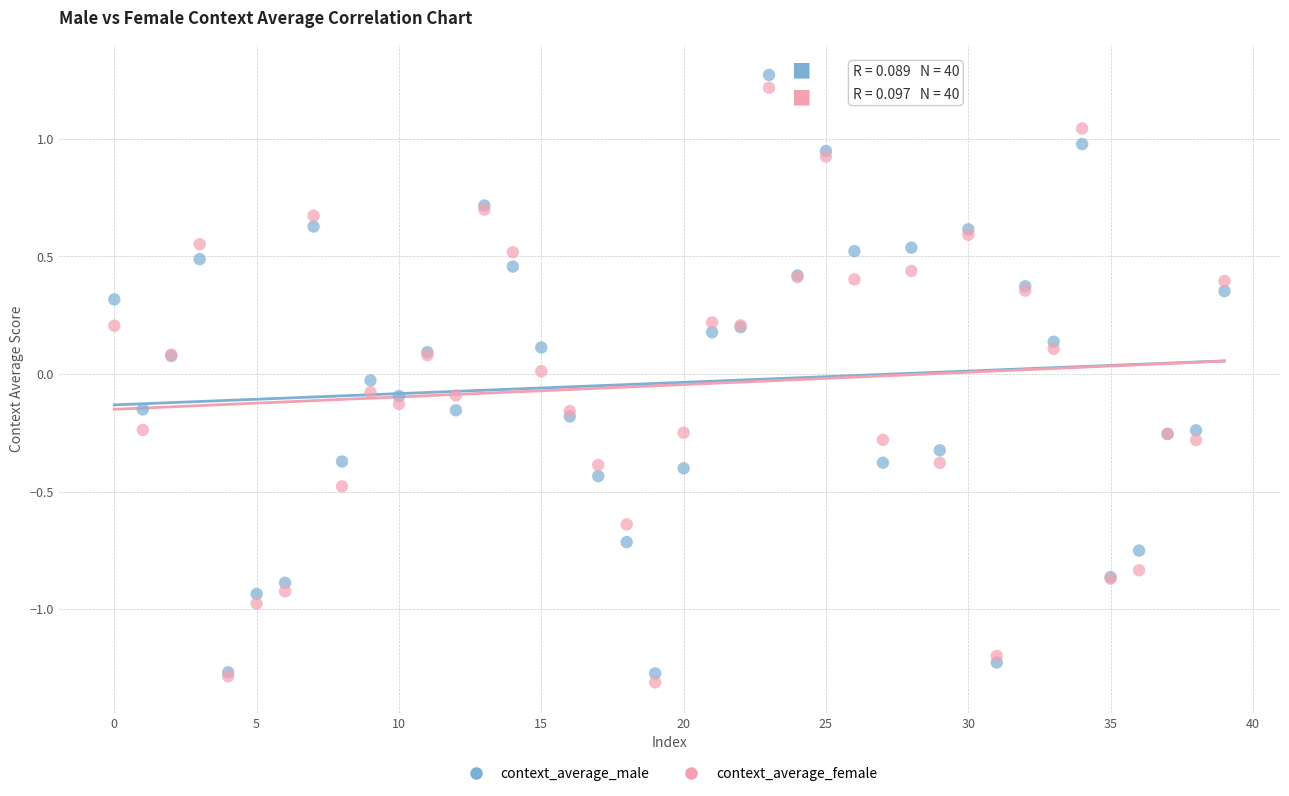

Which series has the largest Y range (max minus min)?

context_average_male